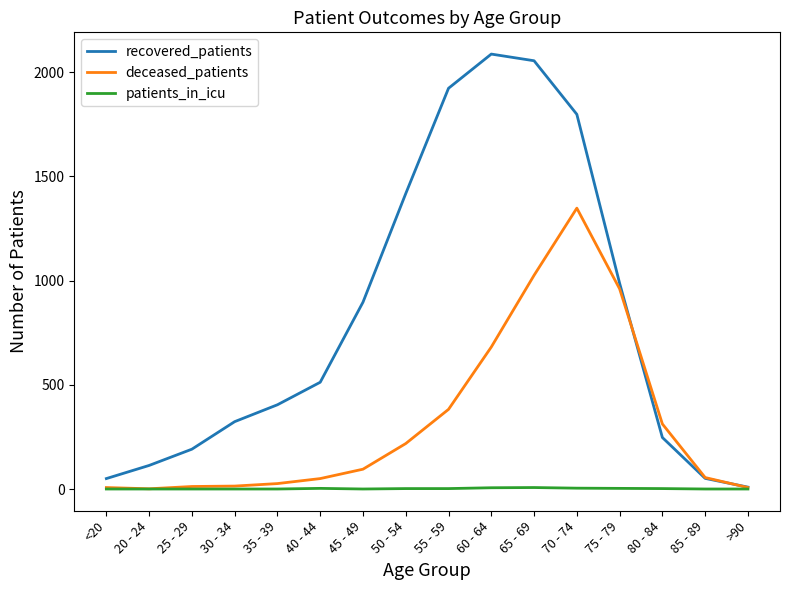

What are all the series names shown in the legend?

recovered_patients, deceased_patients, patients_in_icu